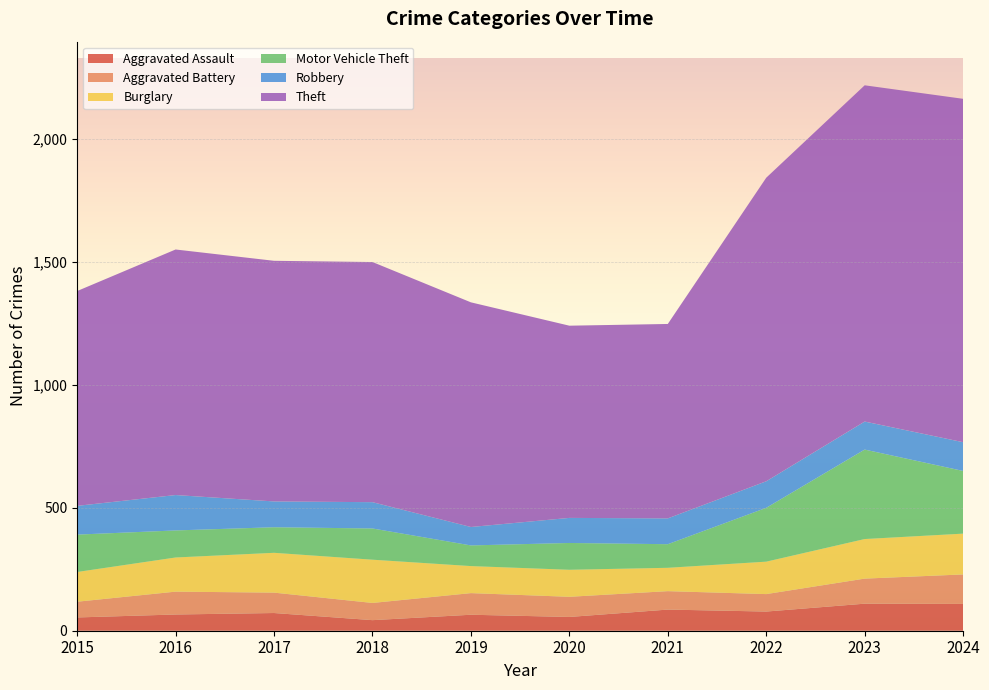

Reading left to right, what are all the values shown in this chart?

Aggravated Assault: 54	66	72	43	65	56	86	78	110	109
Aggravated Battery: 64	93	83	70	88	82	75	71	102	120
Burglary: 121	139	162	176	110	110	95	132	161	166
Motor Vehicle Theft: 152	110	104	127	84	109	96	219	364	255
Robbery: 117	144	105	107	75	102	105	108	114	117
Theft: 874	999	979	977	914	782	791	1235	1368	1397